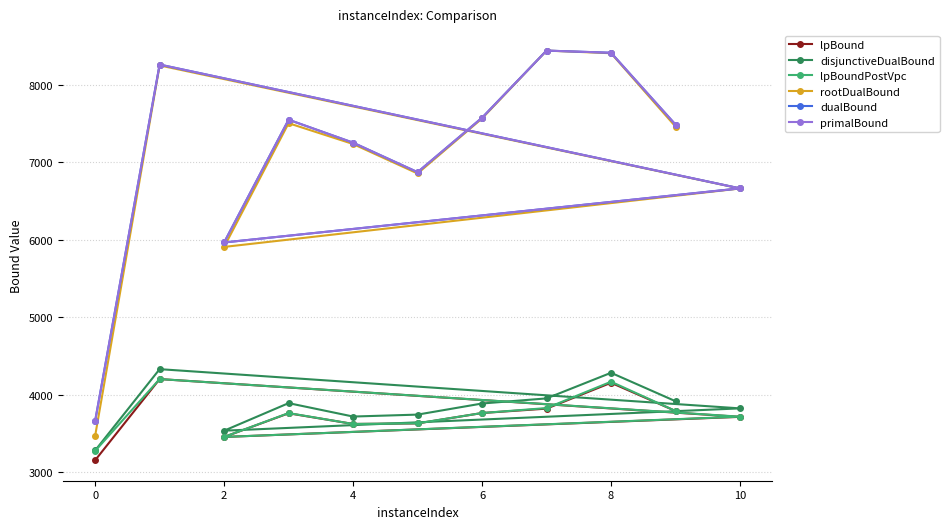

At which label is rootDualBound closest to 5954?

2